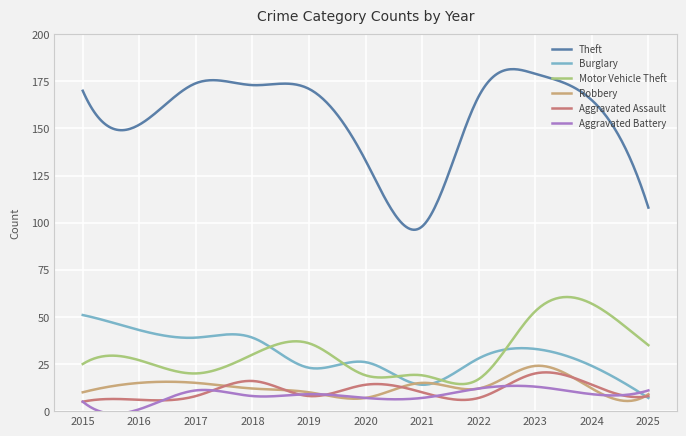

What is the greatest value displayed?

181.5